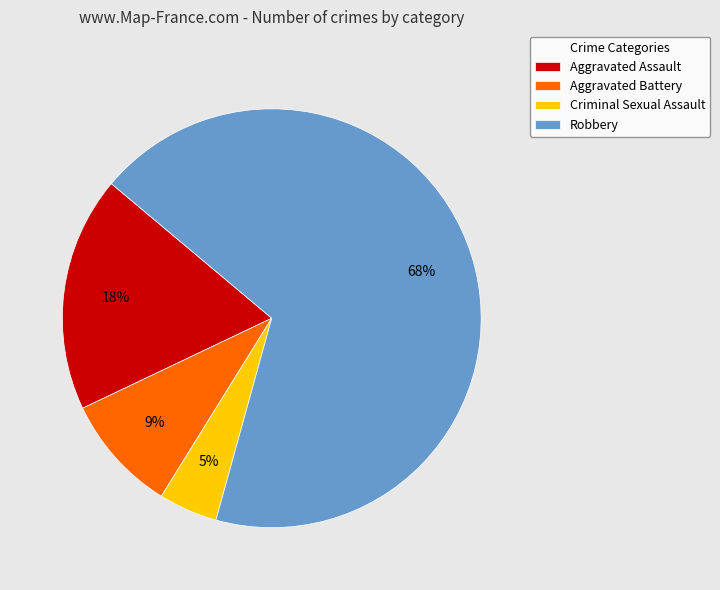

The Aggravated Battery slice represents 19% of the pie. True or false?

False